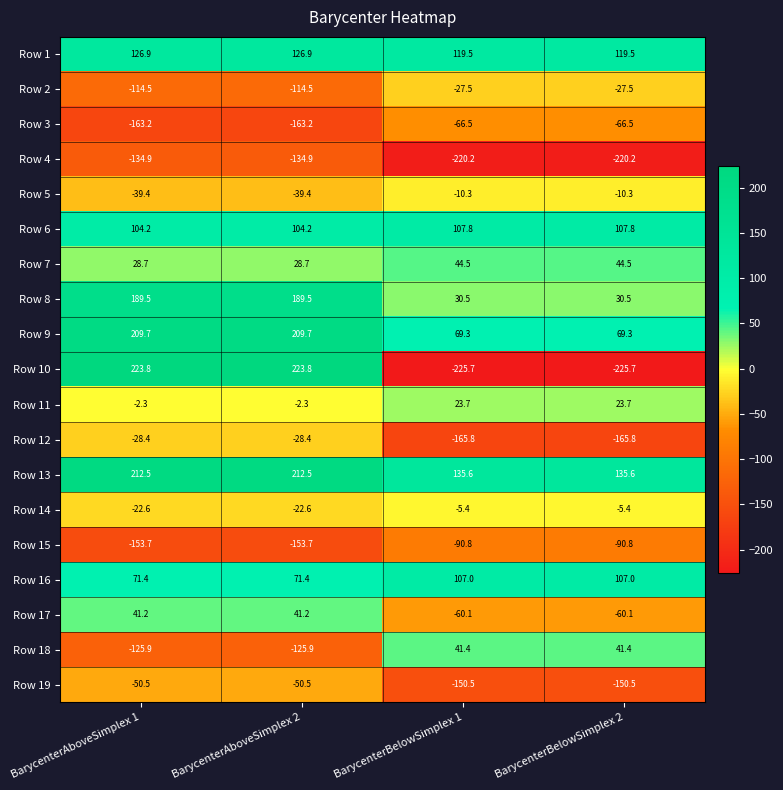

Which series has the largest total across all categories?

Row 13